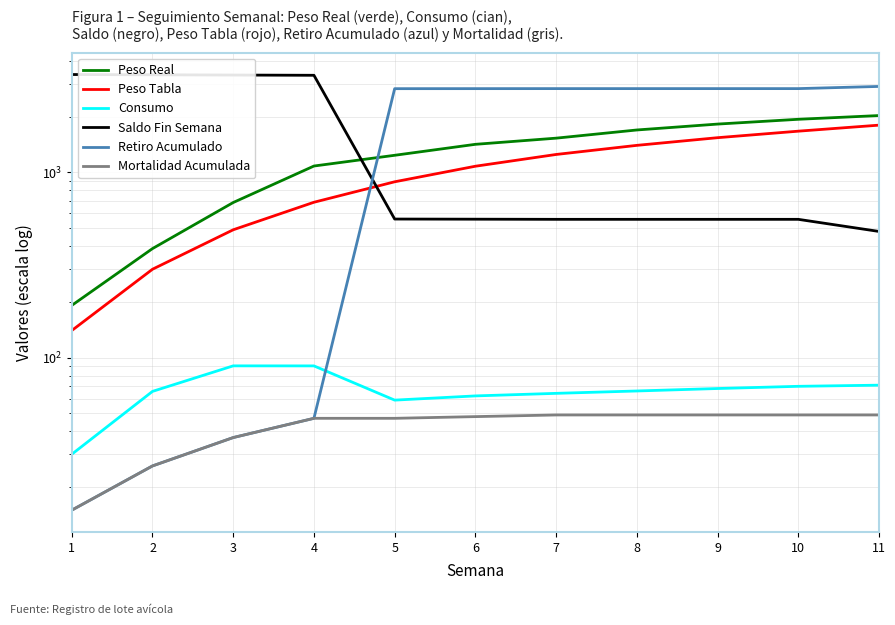

How many data points in Consumo are less than 66?

5